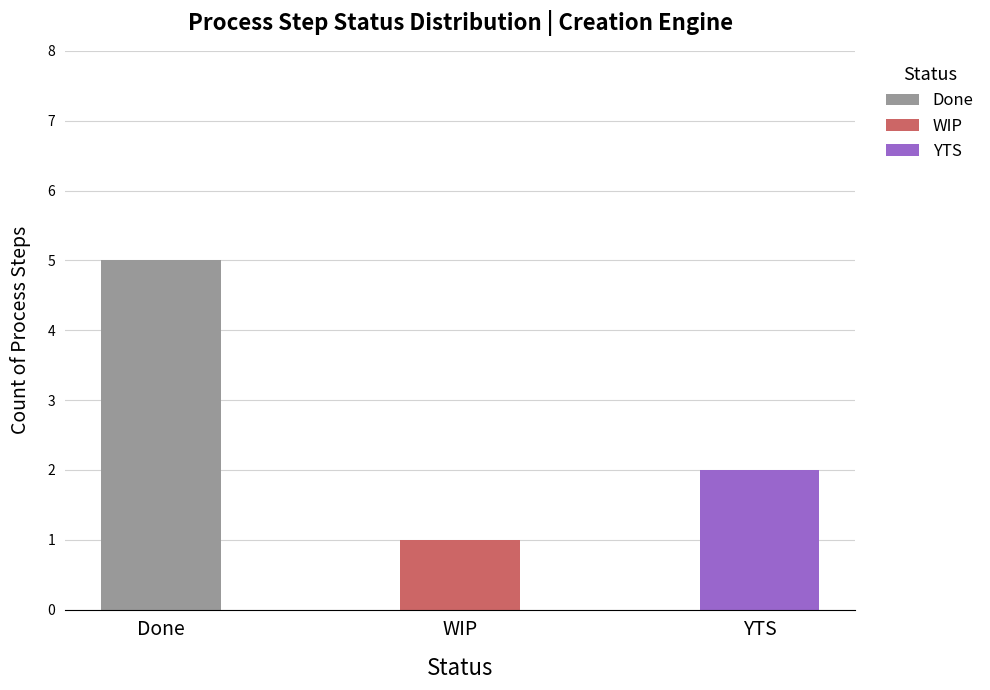

What is the highest value of the Done series?

5